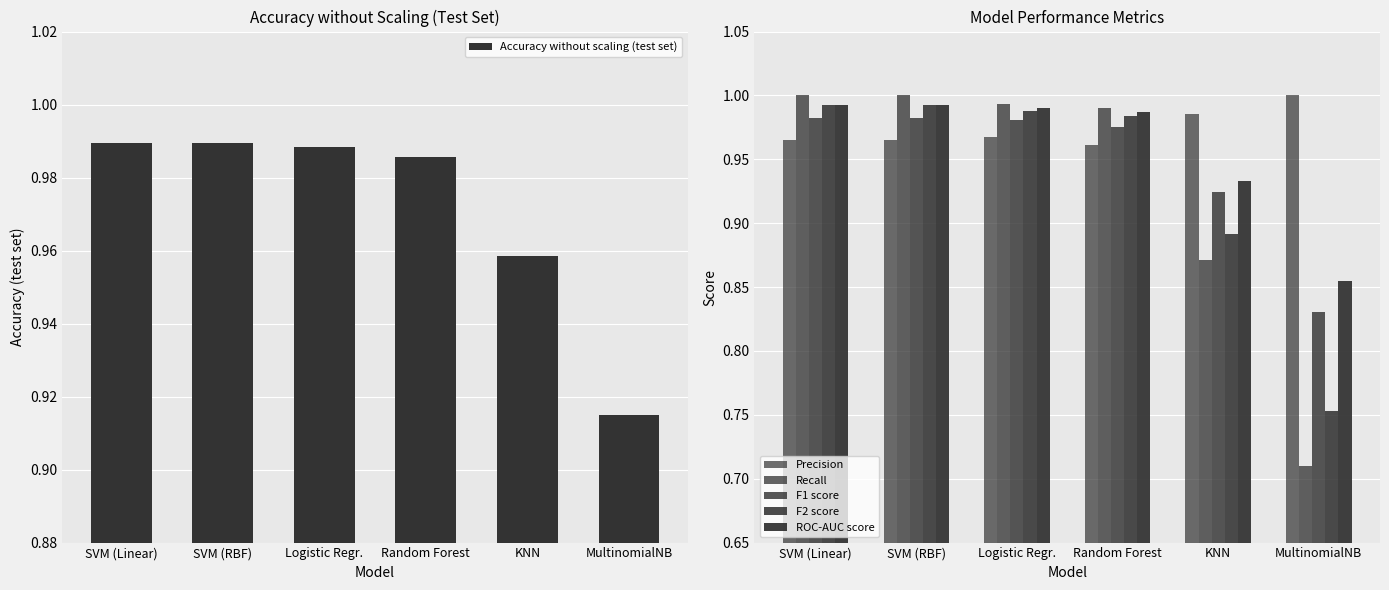

Reading left to right, transcribe all the data shown in this chart.

Accuracy without scaling (test set): SVM (Linear)=1.0	SVM (RBF)=1.0	Logistic Regr.=1.0	Random Forest=1.0	KNN=1.0	MultinomialNB=0.9
Precision: SVM (Linear)=1.0	SVM (RBF)=1.0	Logistic Regr.=1.0	Random Forest=1.0	KNN=1.0	MultinomialNB=1.0
Recall: SVM (Linear)=1.0	SVM (RBF)=1.0	Logistic Regr.=1.0	Random Forest=1.0	KNN=0.9	MultinomialNB=0.7
F1 score: SVM (Linear)=1.0	SVM (RBF)=1.0	Logistic Regr.=1.0	Random Forest=1.0	KNN=0.9	MultinomialNB=0.8
F2 score: SVM (Linear)=1.0	SVM (RBF)=1.0	Logistic Regr.=1.0	Random Forest=1.0	KNN=0.9	MultinomialNB=0.8
ROC-AUC score: SVM (Linear)=1.0	SVM (RBF)=1.0	Logistic Regr.=1.0	Random Forest=1.0	KNN=0.9	MultinomialNB=0.9